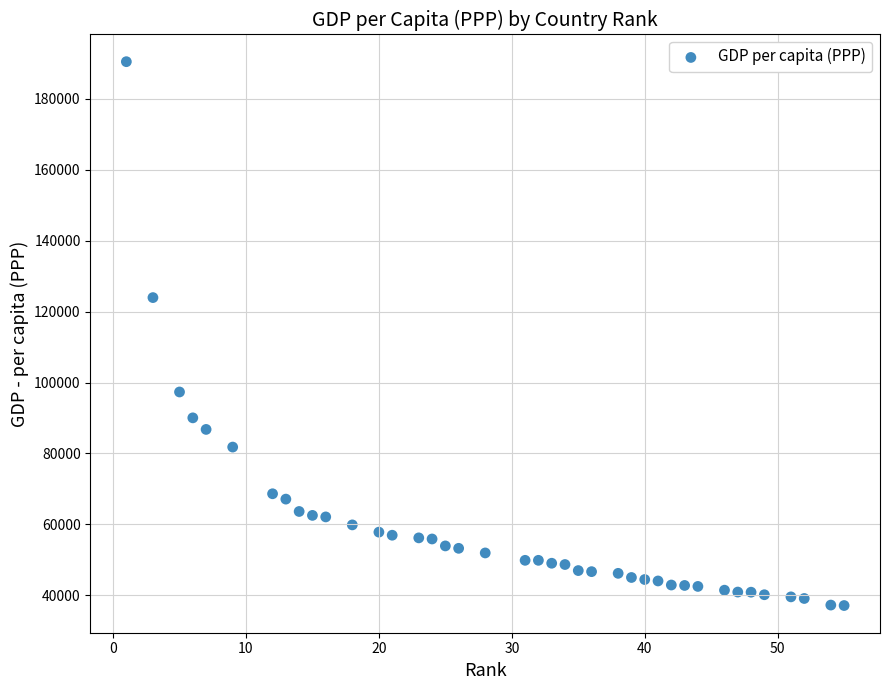

What Y value in the scatter plot is closest to 113807?

123965